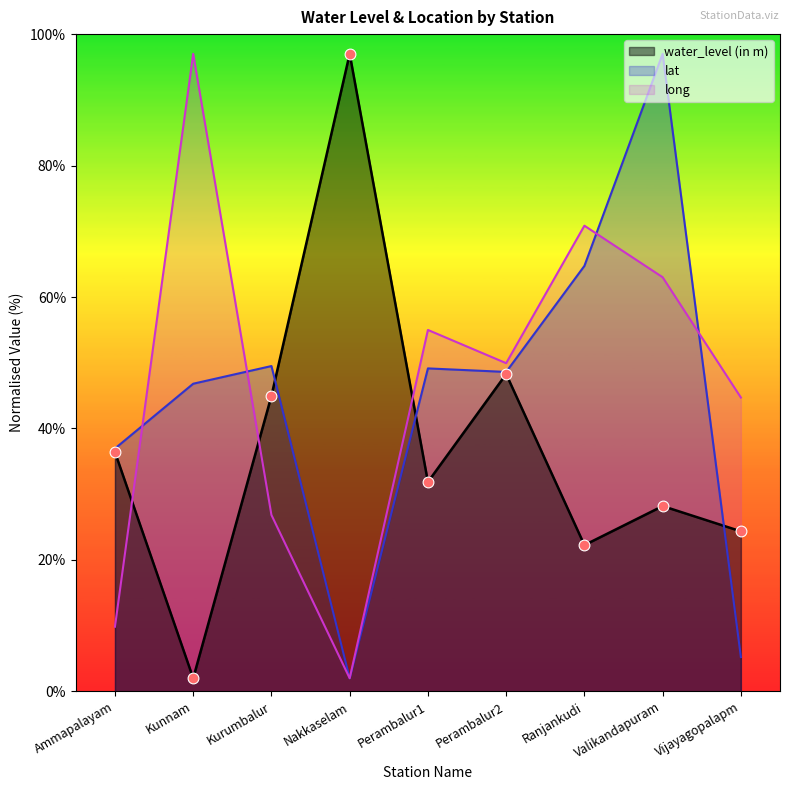

Which series reaches the minimum Y coordinate?

water_level (in m)